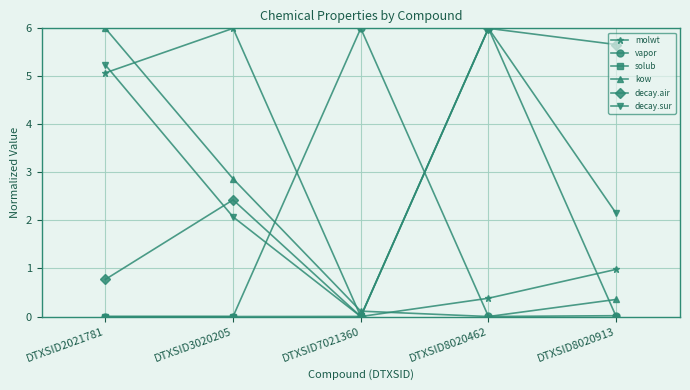

How many times do molwt and solub cross each other?

2